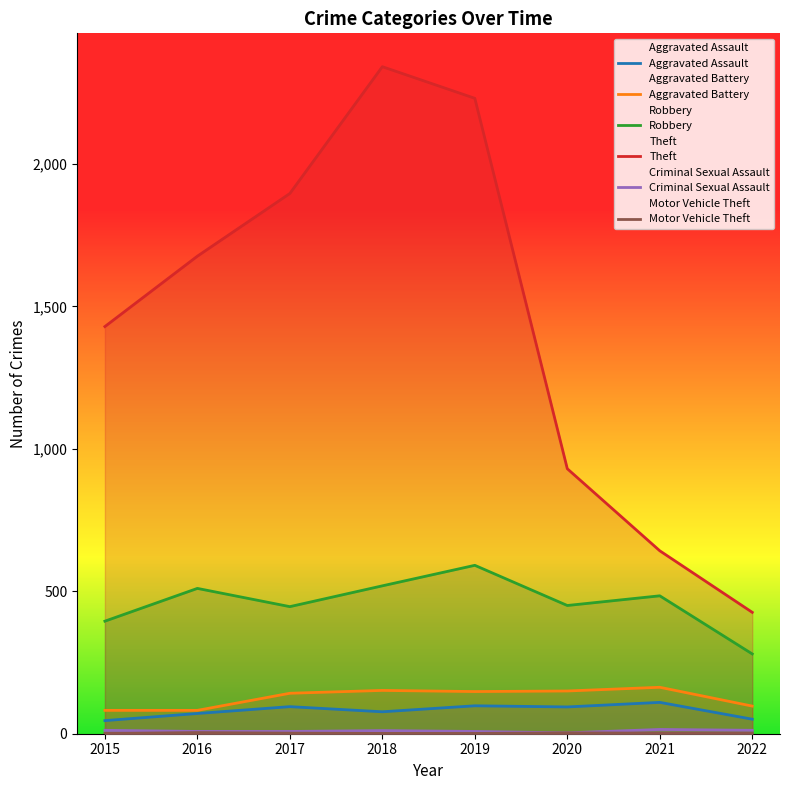

True or false: Robbery has more than 2 points higher than both neighbors.

True